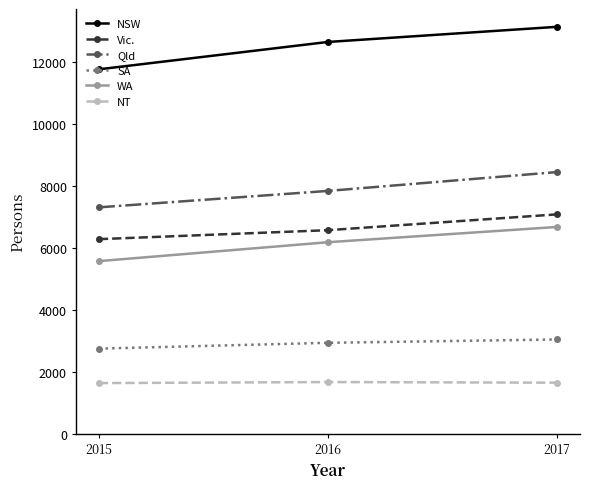

What is the total value across all series at 2015?

35298